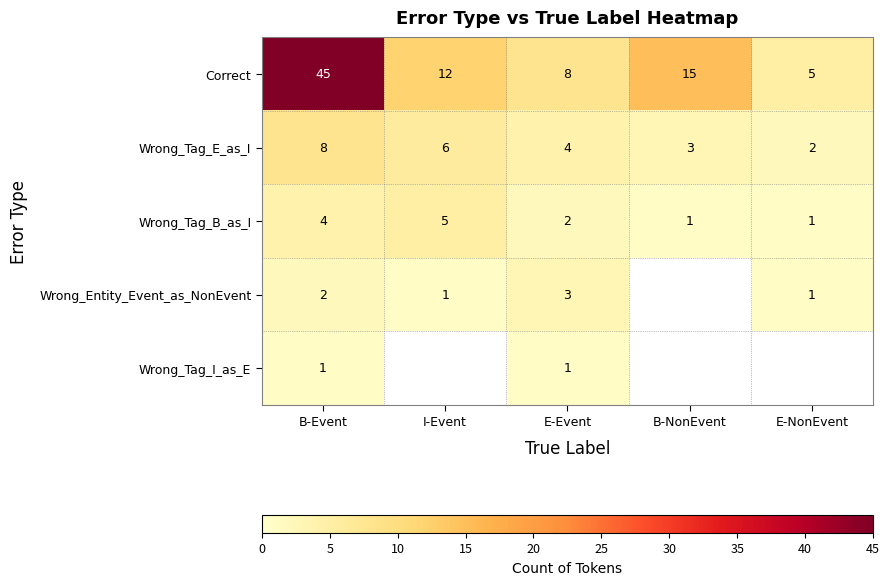

What is the spread (max minus min) of values at E-Event?

7